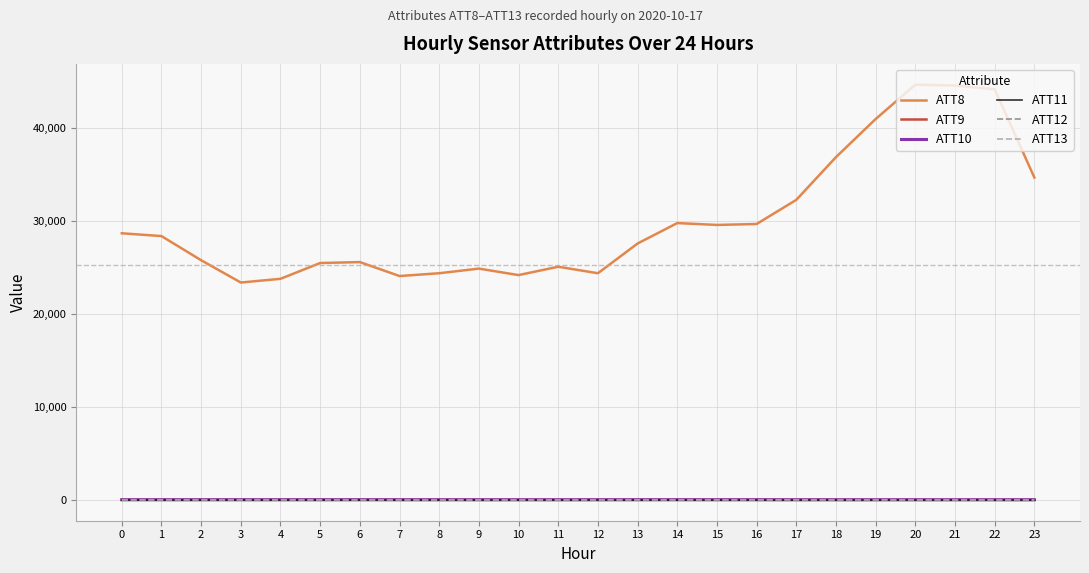

What is the difference between the second highest and minimum values in the ATT9 series?

8.4